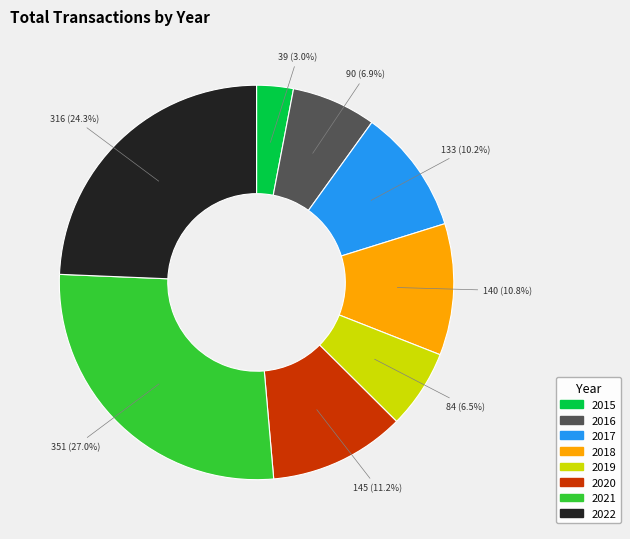

What is the ratio of the value at 2016 to the value at 2017?

0.7